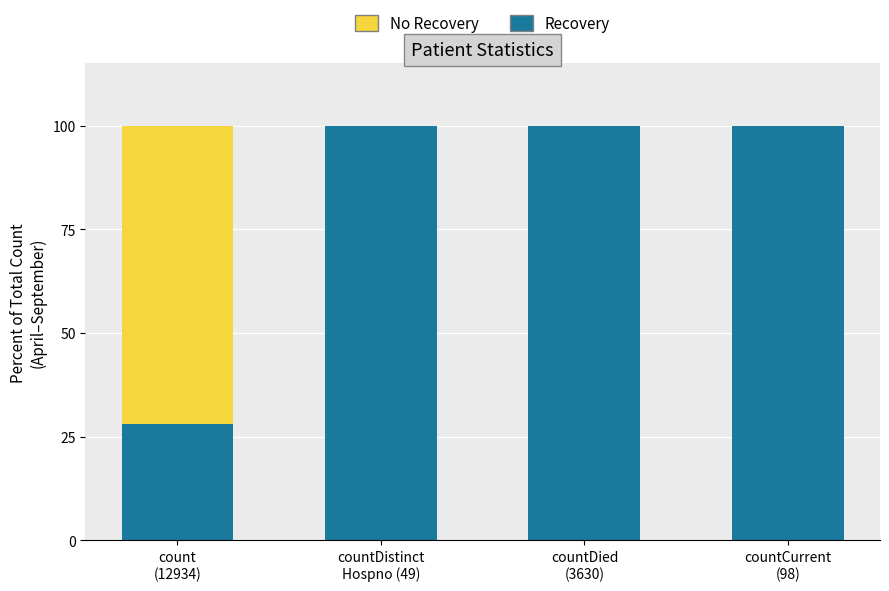

The value of Recovery at countDistinct
Hospno (49) is 100.0. True or false?

True